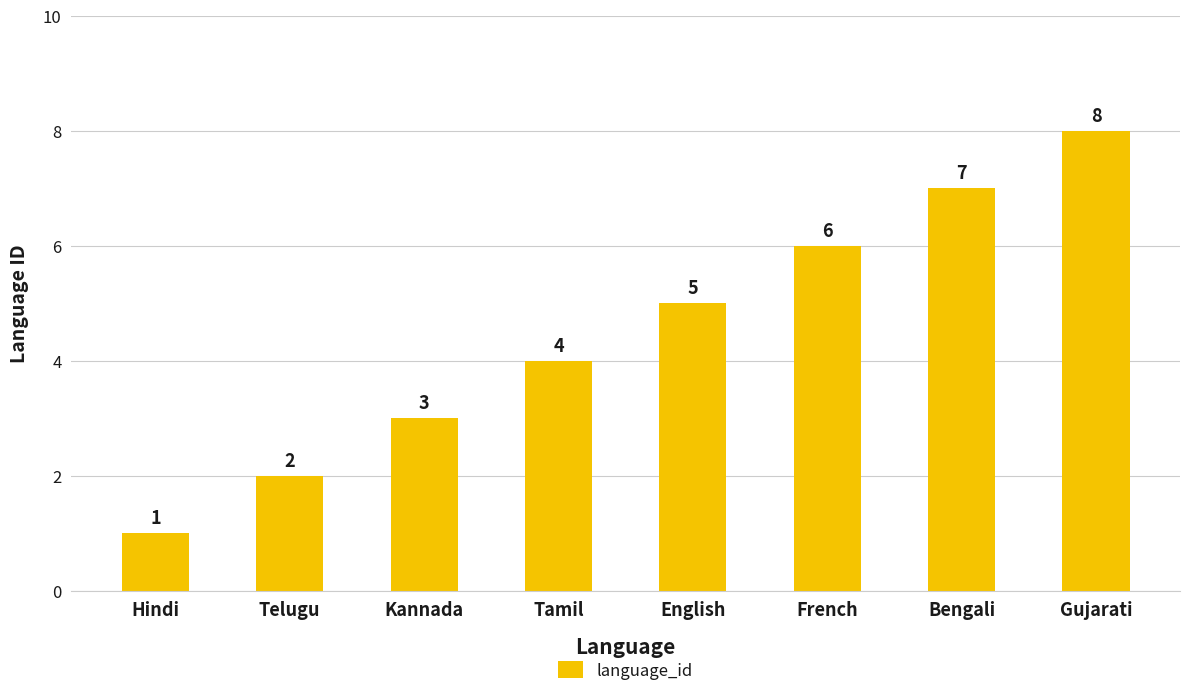

The chart shows a value of 4 at Tamil. True or false?

True